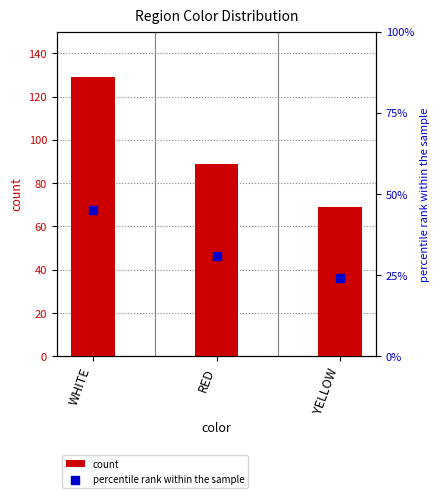

At which category is the sum across all series the highest?

WHITE